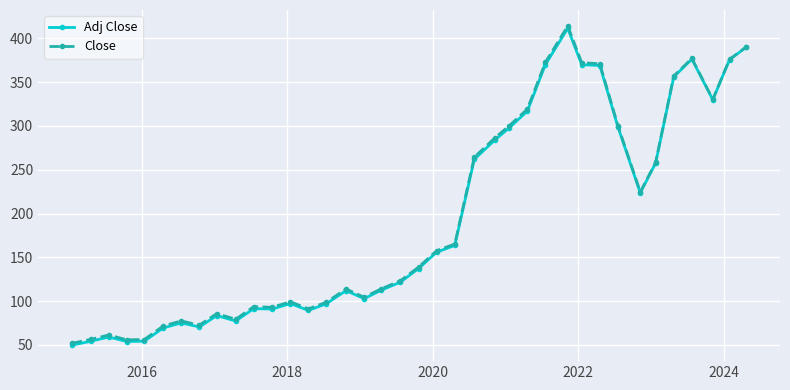

What is the maximum value for Close?

414.1